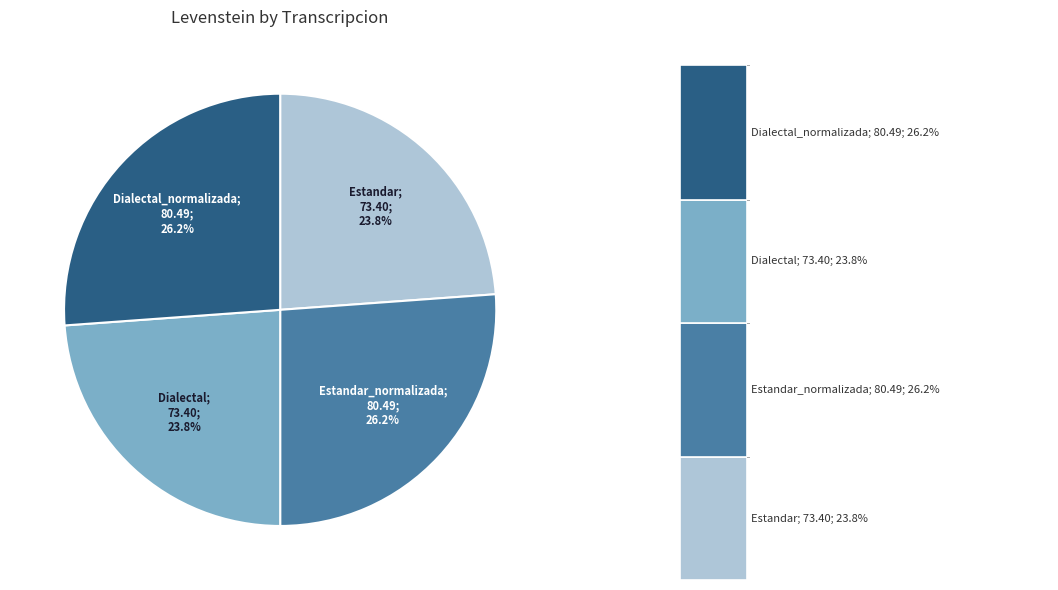

To the nearest percent, what is the difference between the largest and smallest slice percentages?

2%